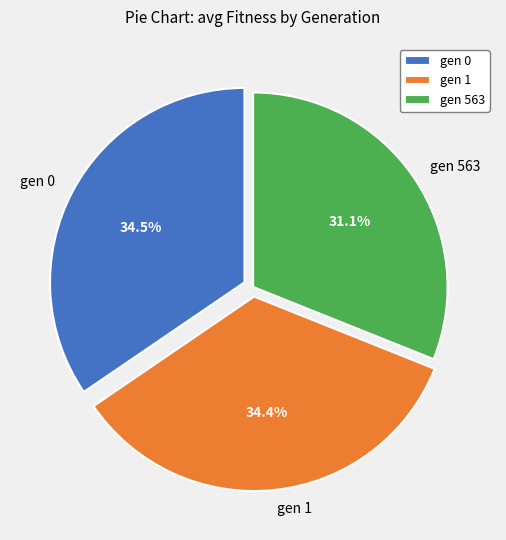

Between gen 0 and gen 563, which is larger?

gen 0